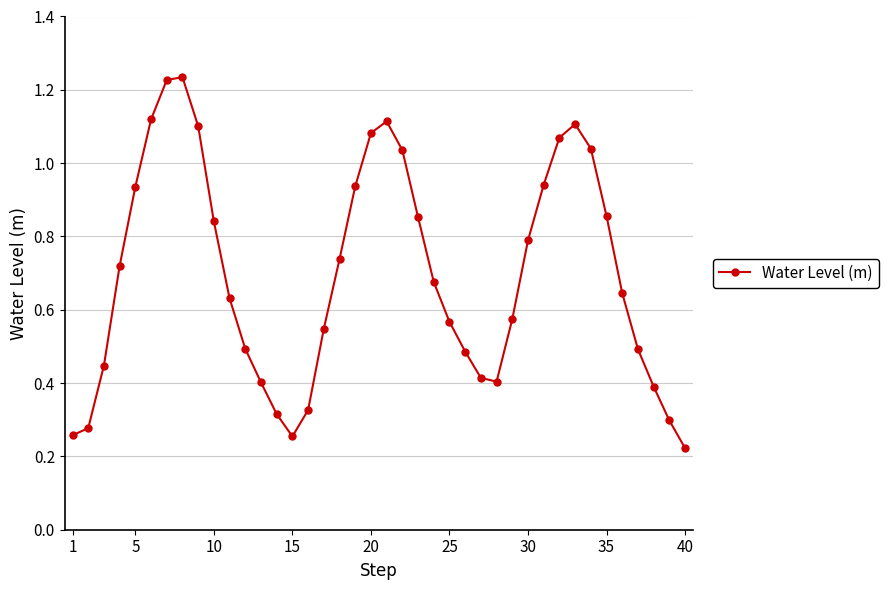

How many points are higher than both their immediate neighbors (excluding endpoints)?

3